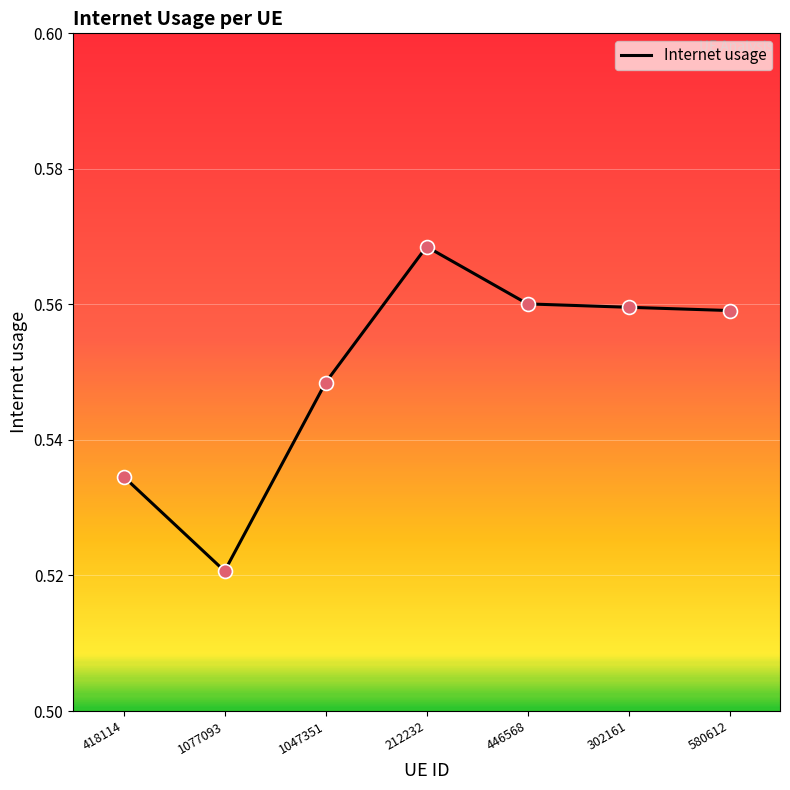

Between 212232 and 580612, which is larger?

212232